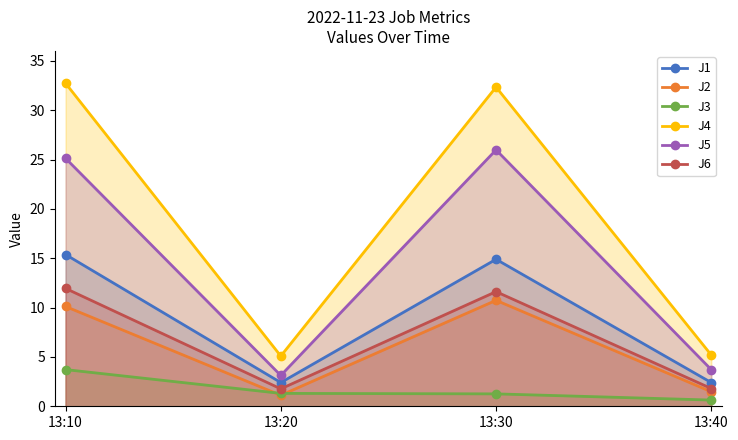

Is it true that J3 equals 0.6 at 13:40?

True